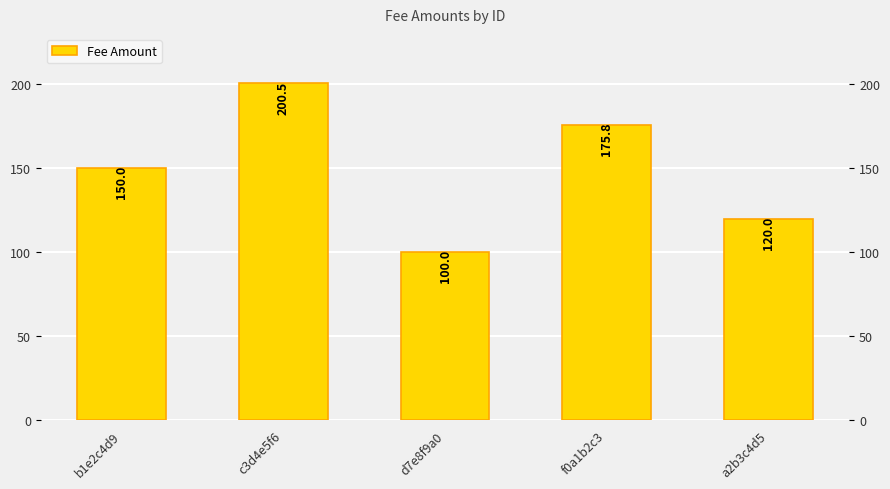

What is the sum of the values at d7e8f9a0 and b1e2c4d9?

250.0